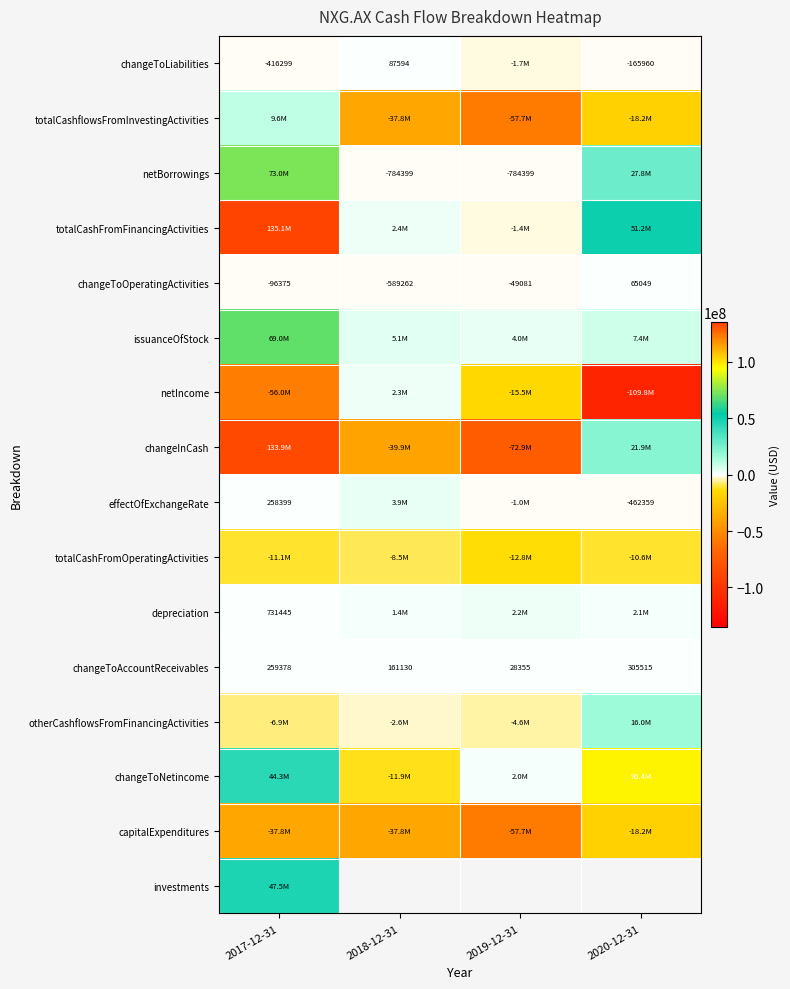

Rank the categories by changeToAccountReceivables value from lowest to highest.

2019-12-31, 2018-12-31, 2017-12-31, 2020-12-31